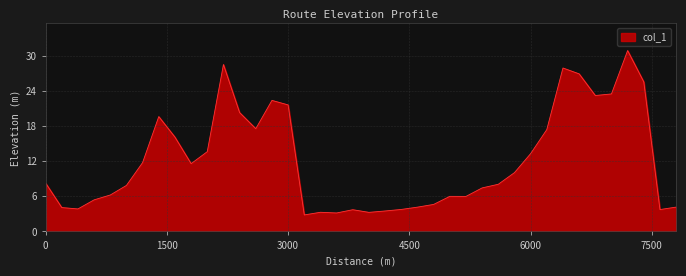

What is the minimum value shown in the chart?

2.8